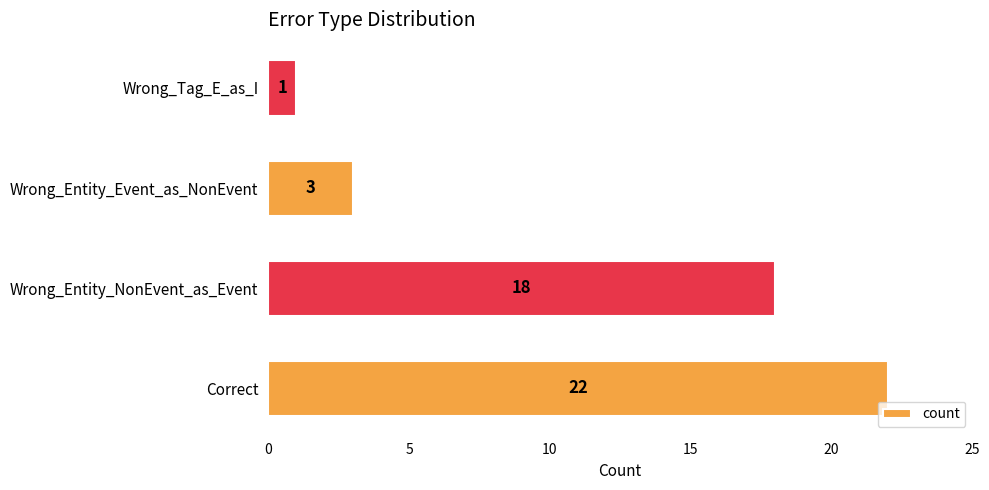

What is the change in value from Wrong_Entity_NonEvent_as_Event to Wrong_Tag_E_as_I?

-17